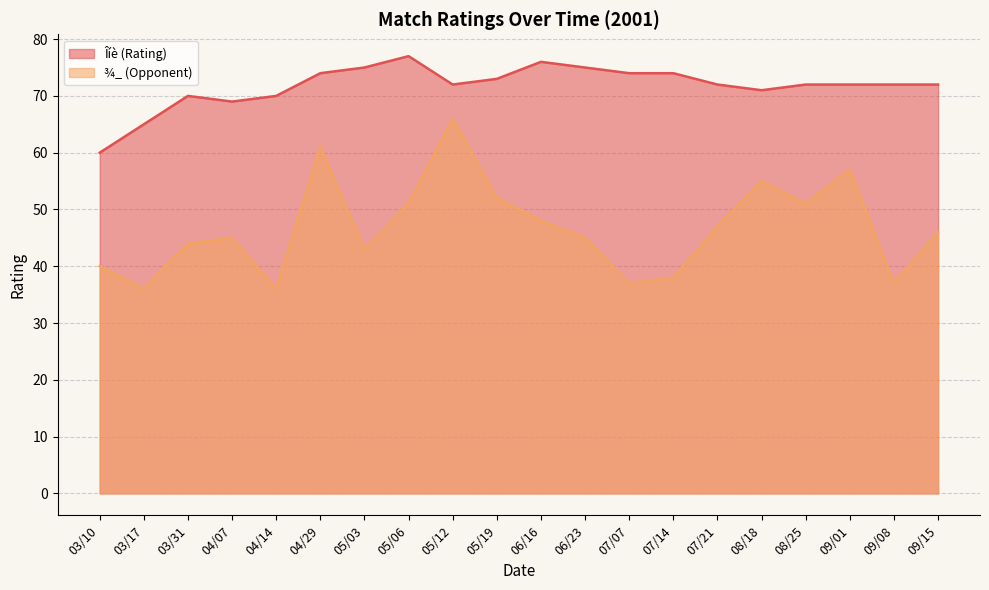

The Îíè (Rating) series shows 24 at 09/08. True or false?

False